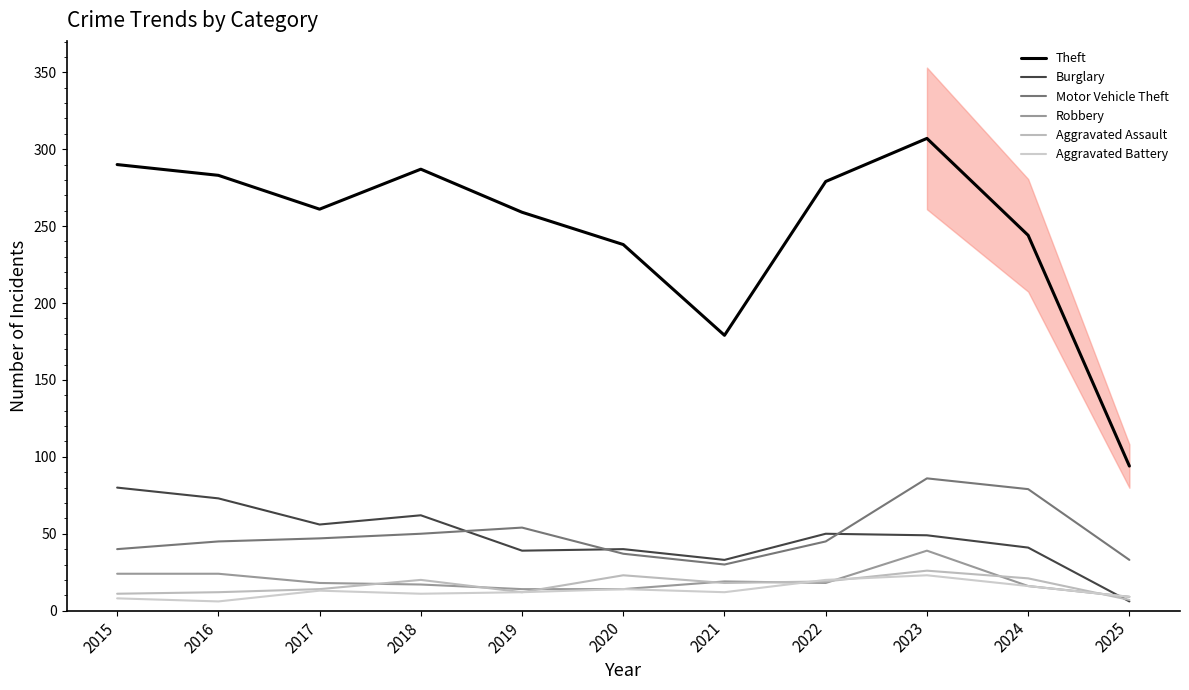

Is the value of Burglary at 2023 greater than the value of Aggravated Battery at 2024?

Yes